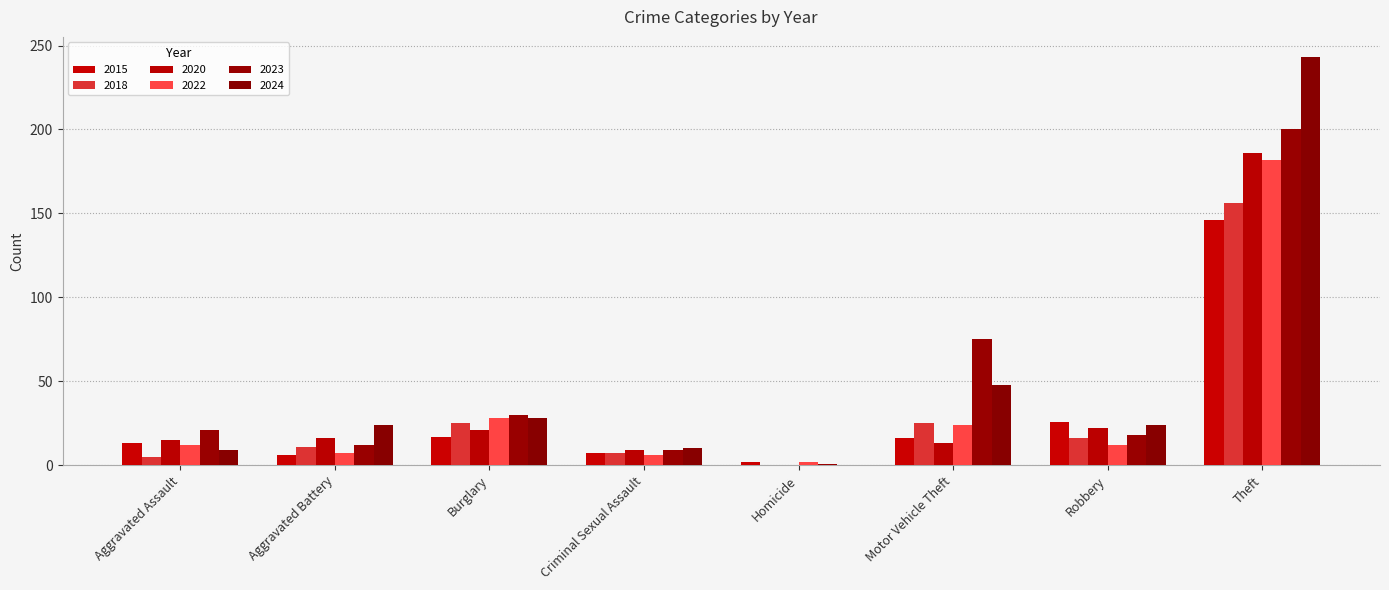

Are the bars horizontal?

No